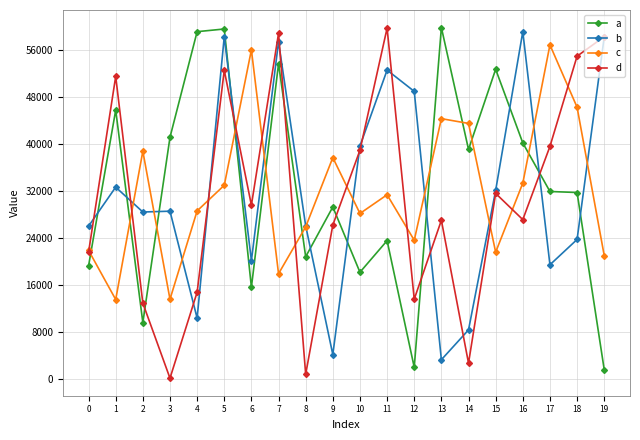

What is the greatest value displayed?

59816